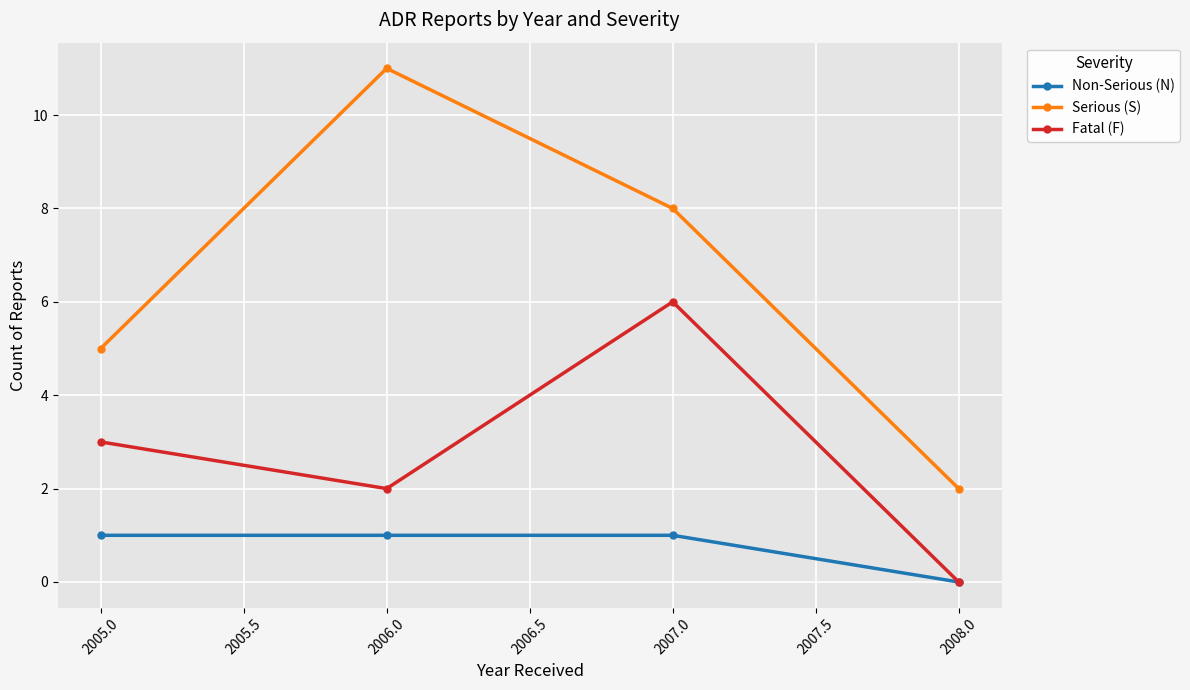

Is it true that Serious (S) equals 17 at 2005.0?

False